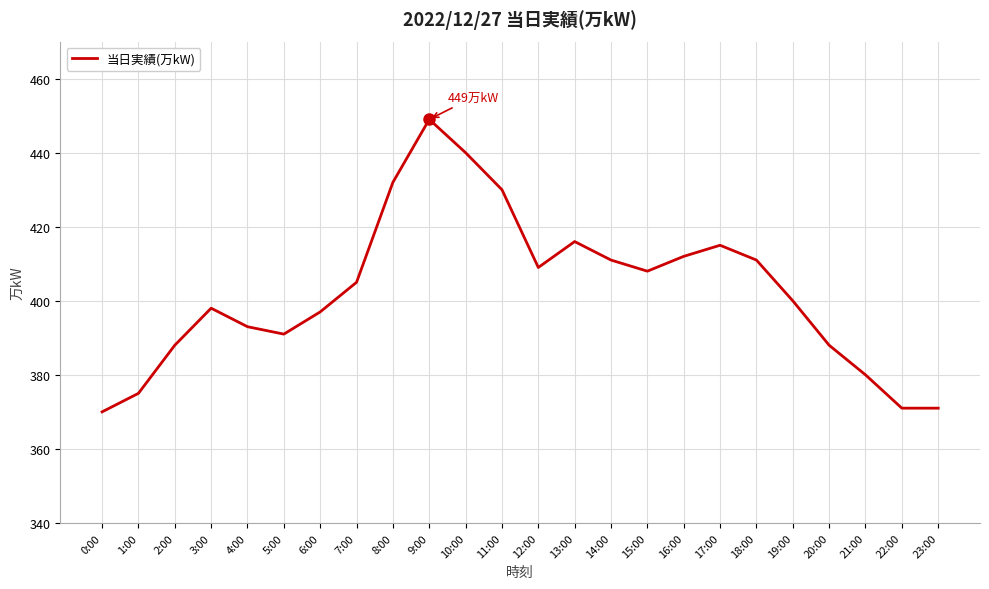

What position from the right is 11:00?

13